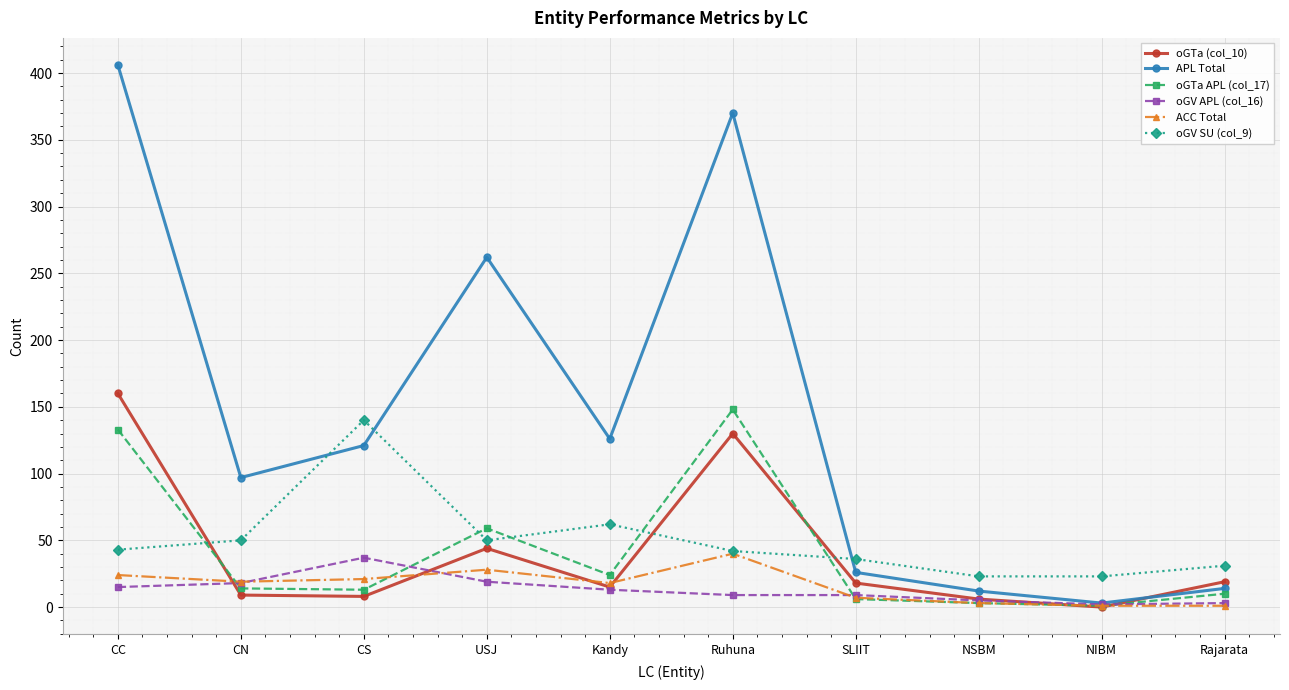

What is the sum of all ACC Total values?

162